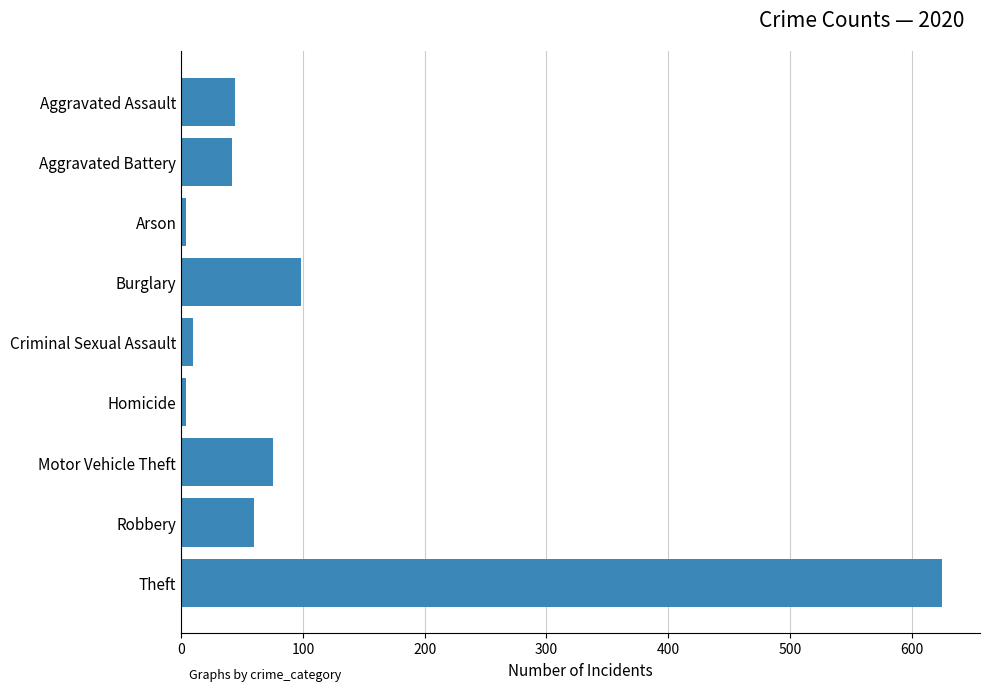

What is the label of the 5th bar from the top?

Criminal Sexual Assault